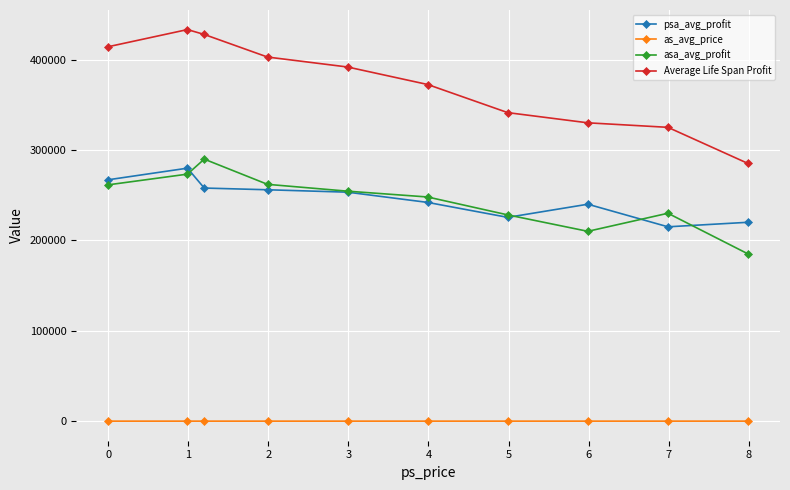

True or false: asa_avg_profit and Average Life Span Profit cross at least once.

False